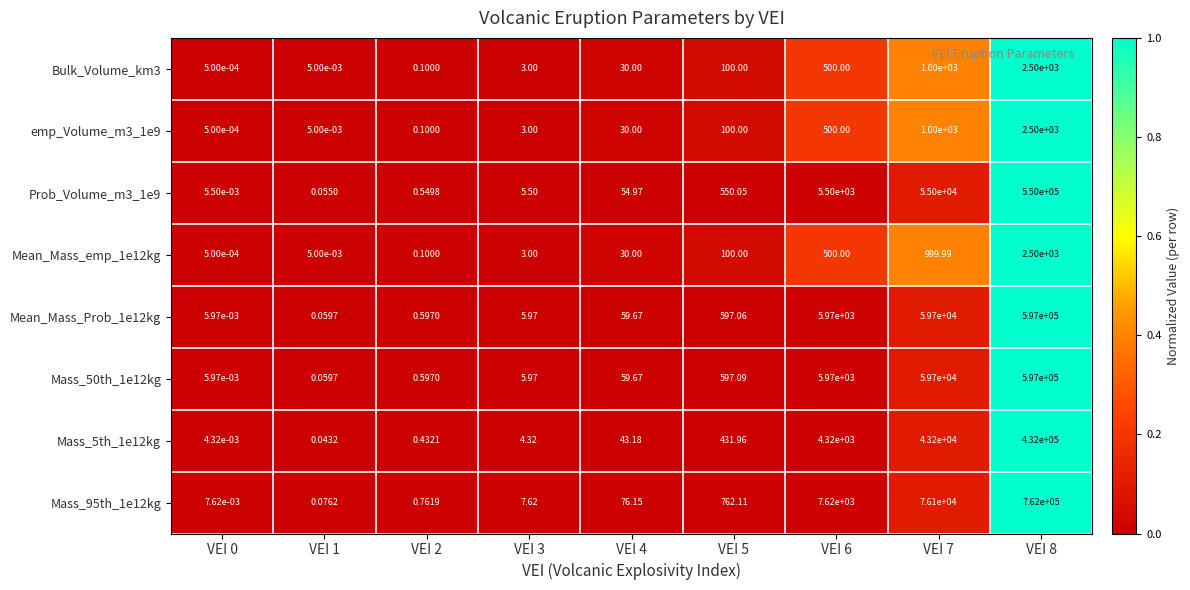

Is the value of Mass_50th_1e12kg at VEI 4 greater than the value of emp_Volume_m3_1e9 at VEI 0?

Yes